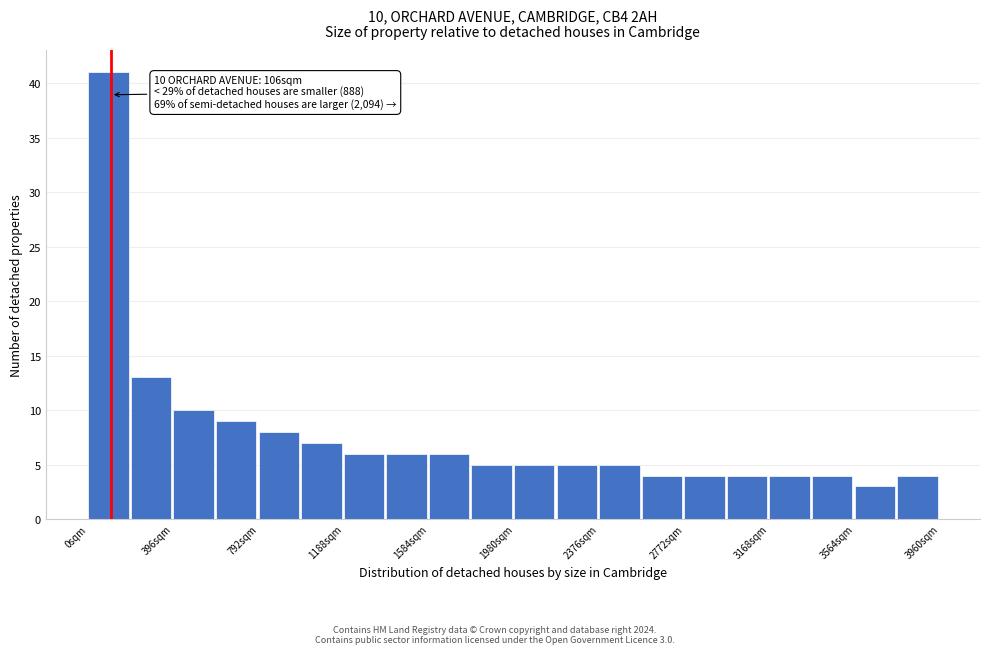

Around what value on the x-axis is the tallest bar? Give the approximate position of its centre, as read against the axis.

100